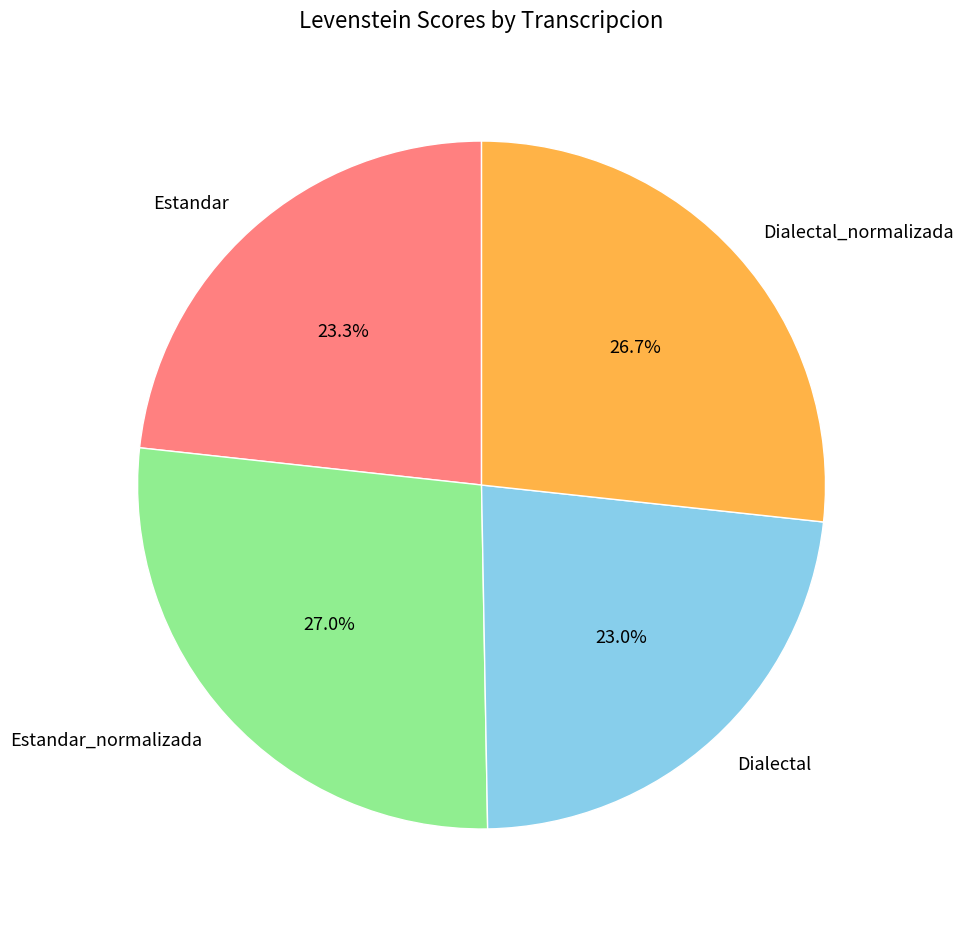

Is Dialectal_normalizada the majority of the pie?

No